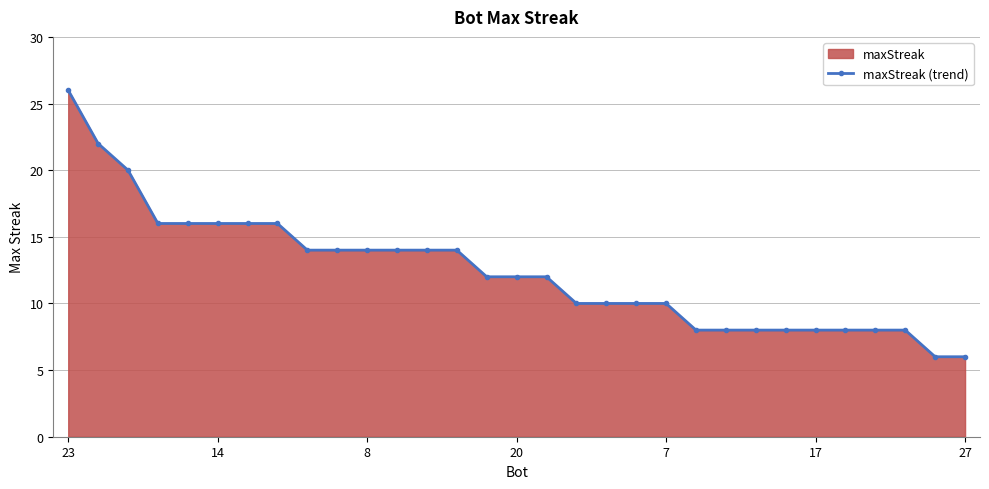

At which category does the chart reach its minimum across all series?

29